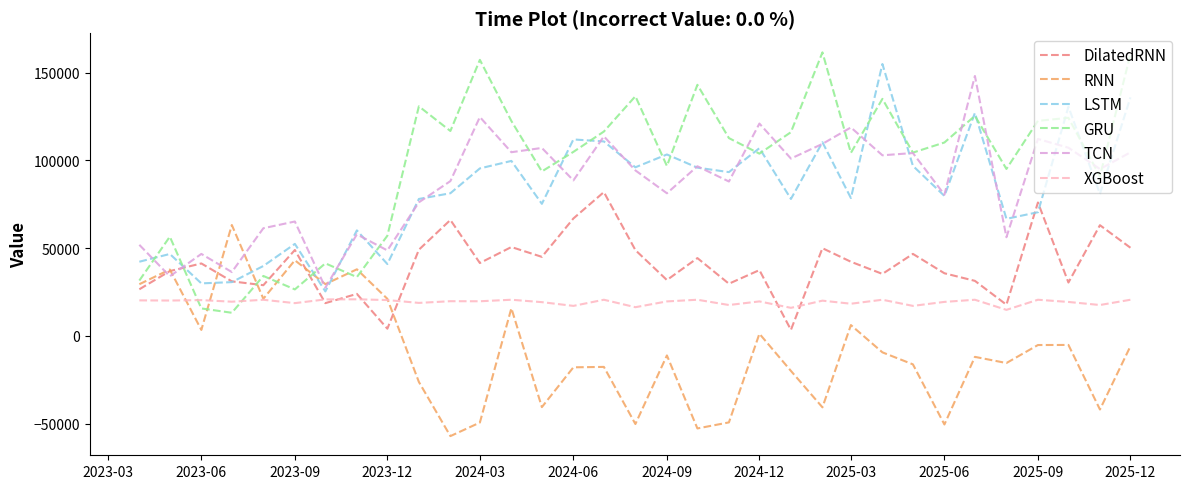

What is the sum of all GRU values?

3193275.9